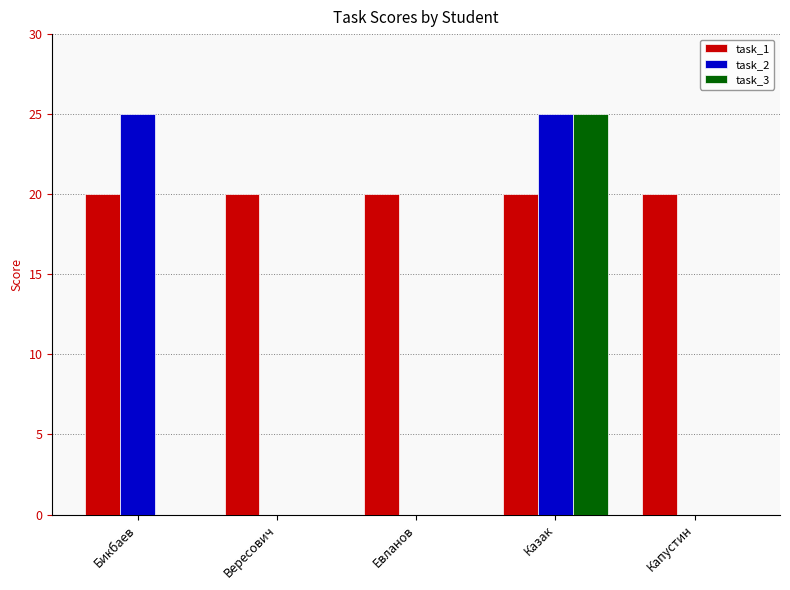

Between Бикбаев and Казак, which series saw the biggest shift?

task_3